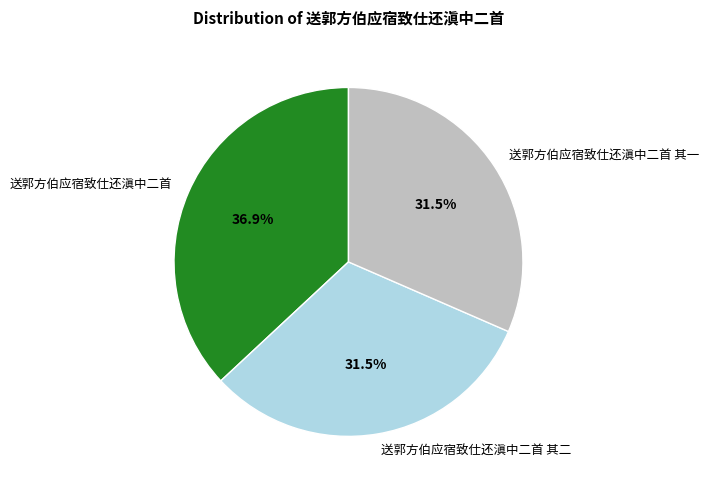

Is there a majority slice in this chart?

No